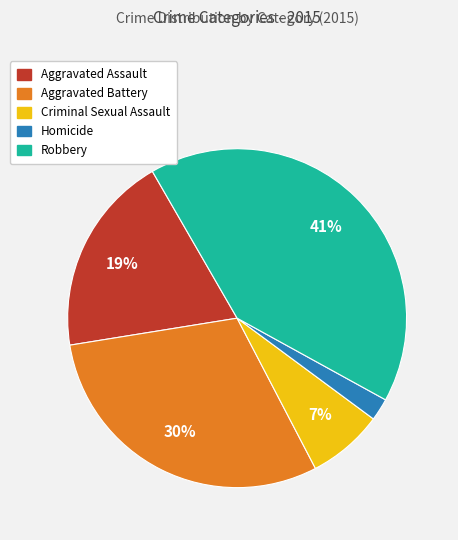

To the nearest percent, what is the difference between the Aggravated Battery and Aggravated Assault slice percentages?

11%